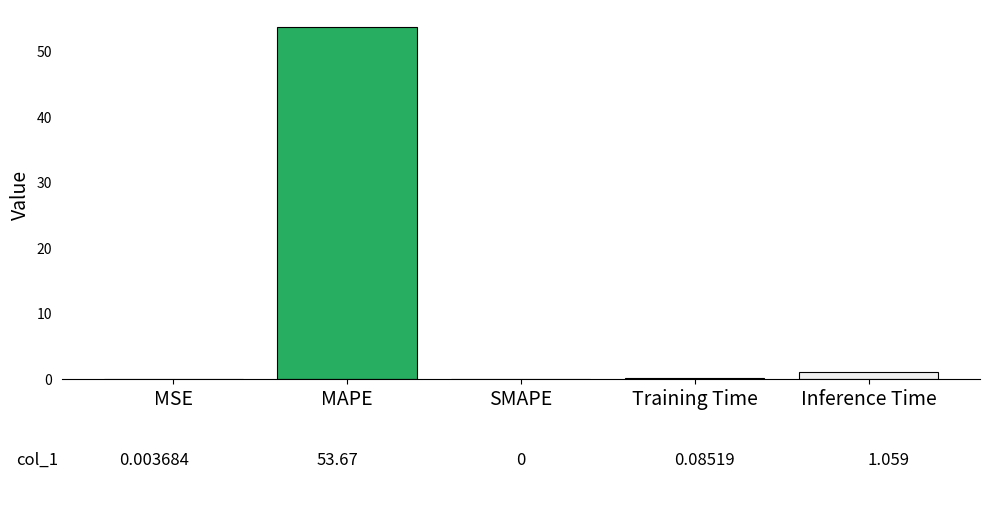

What is the approximate value at MAPE?

53.7